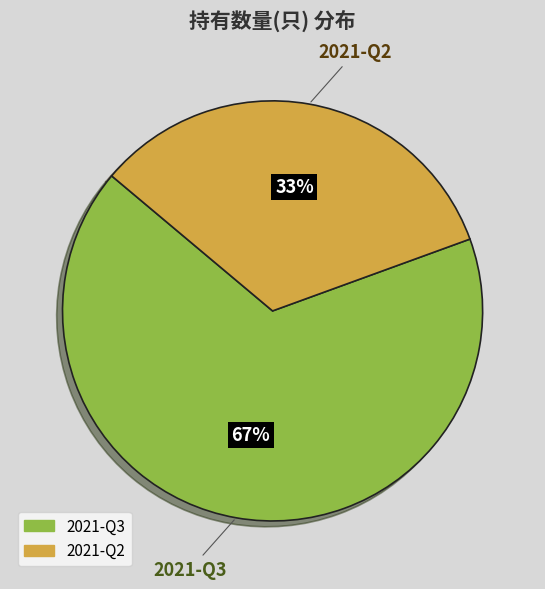

To the nearest percent, what is the combined percentage of 2021-Q2 and 2021-Q3?

100%